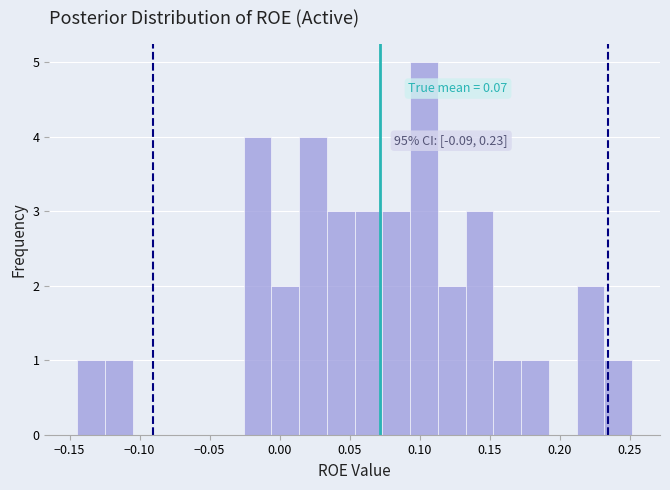

Around what value on the x-axis is the tallest bar? Give the approximate position of its centre, as read against the axis.

0.105